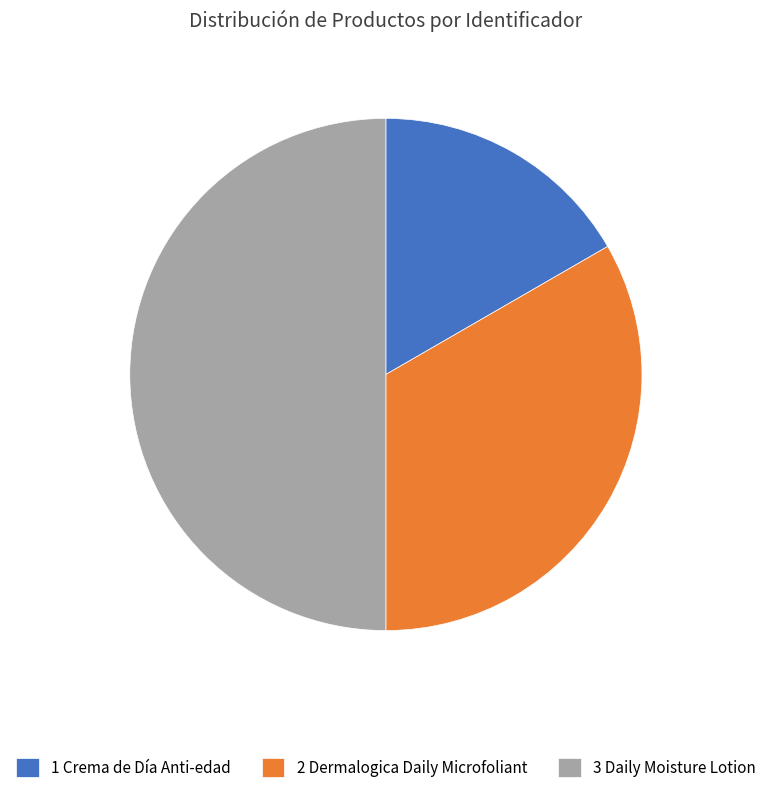

What is the largest slice in the pie chart?

3 Daily Moisture Lotion